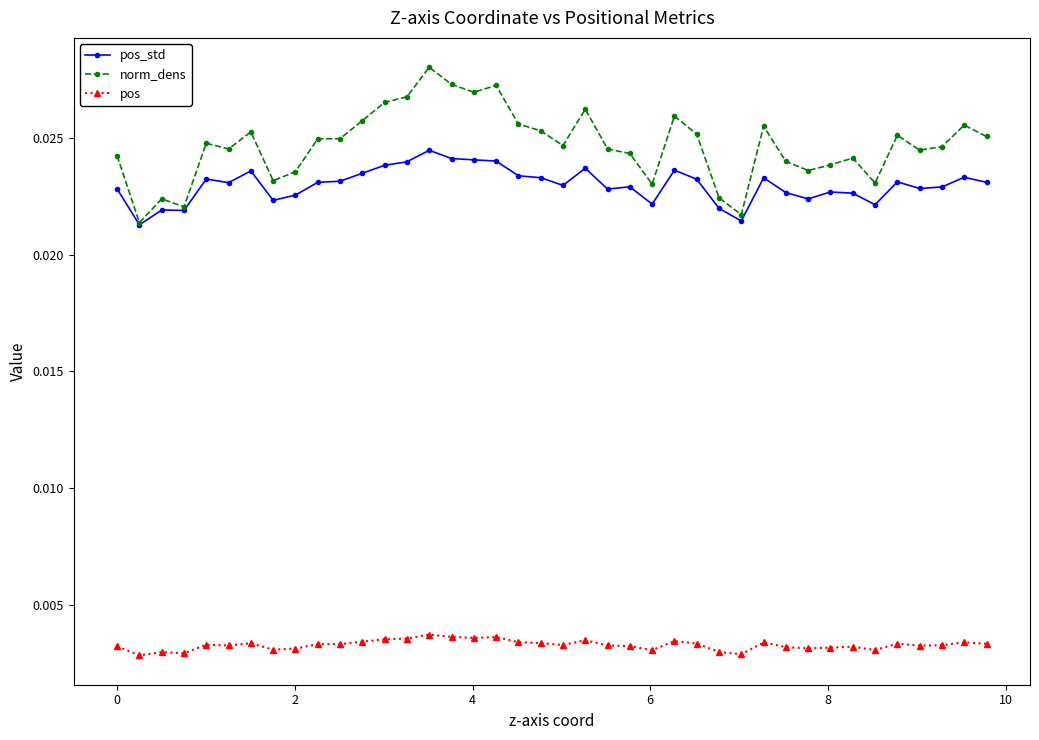

At how many categories does at least one series exceed 0?

40